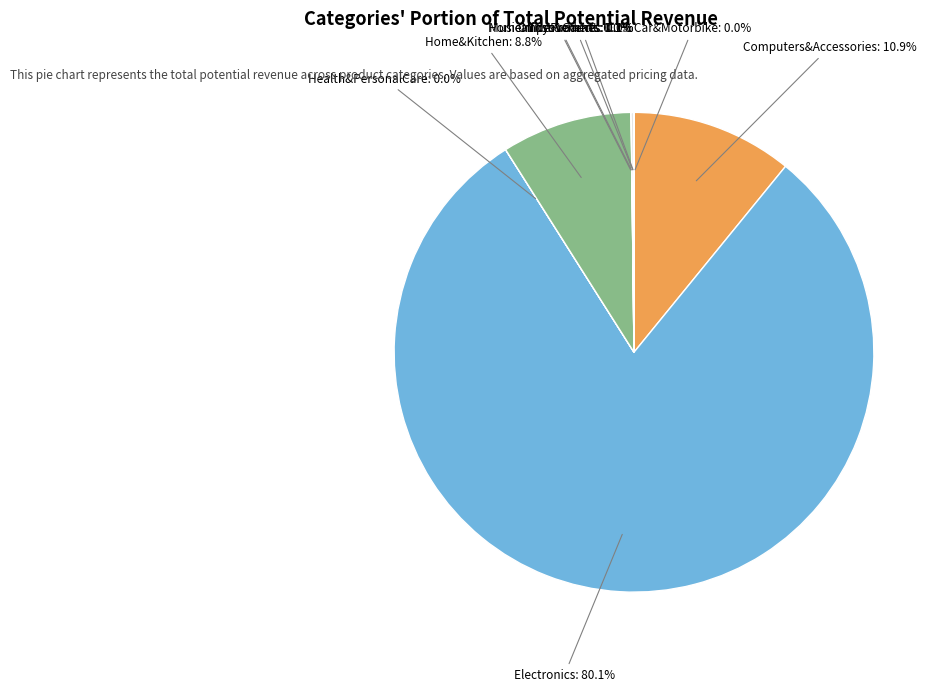

To the nearest percent, what is the average slice percentage?

11%